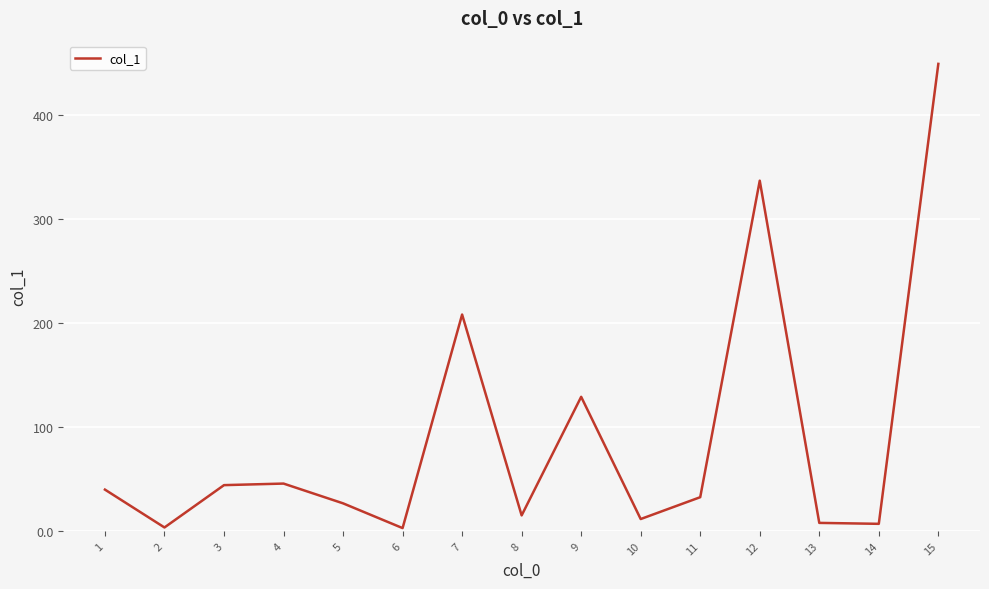

What is the difference between the values at 9 and 8?

114.0